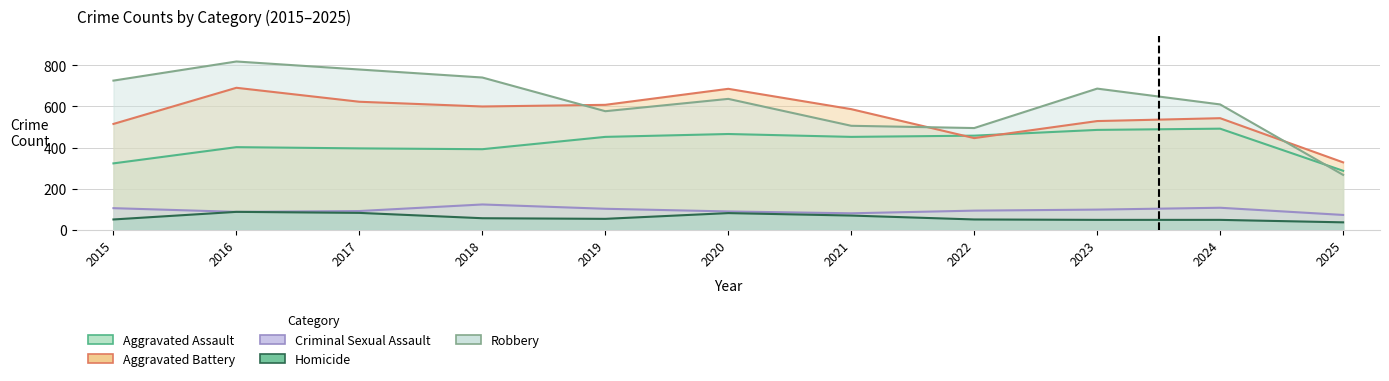

What is the average value of the Robbery series?

622